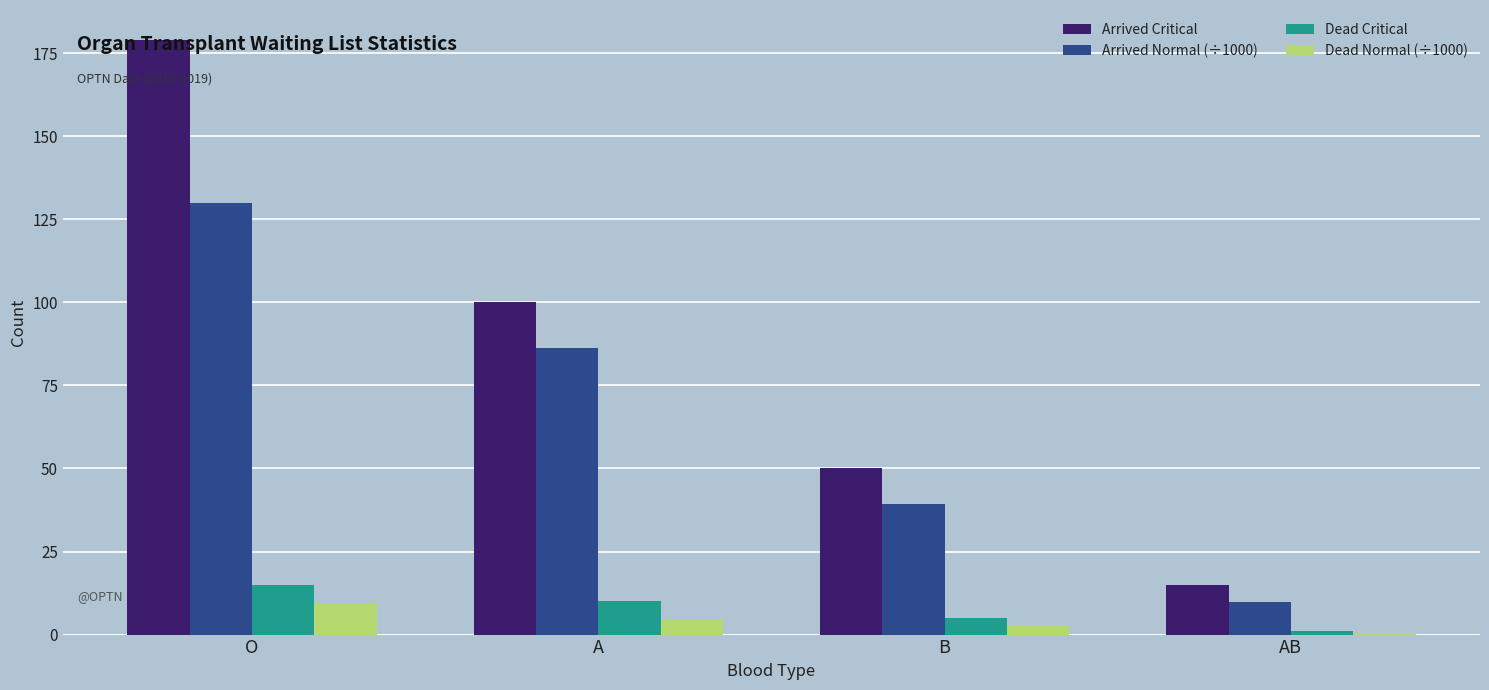

What is the greatest value displayed?

179.0